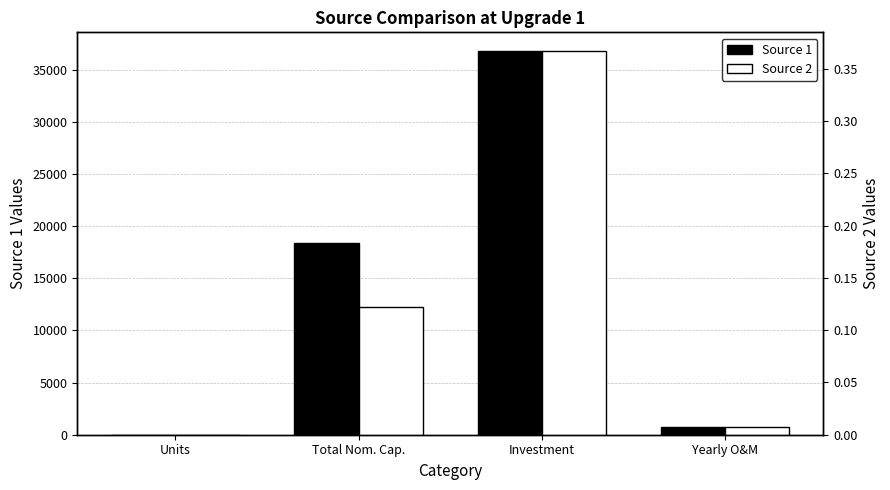

What is the label of the 2nd bar from the right?

Investment